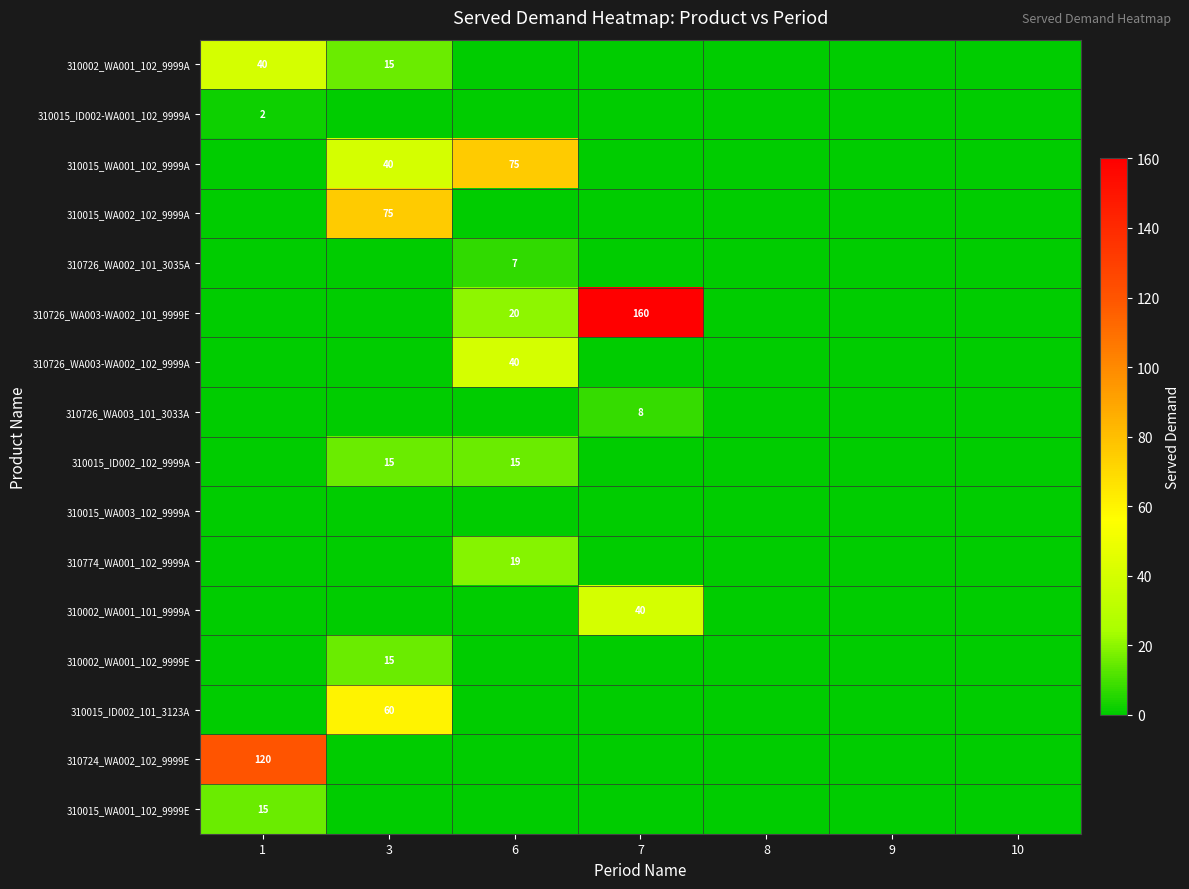

Is the value of 310015_ID002_102_9999A at 3 greater than the value of 310726_WA003-WA002_101_9999E at 7?

No